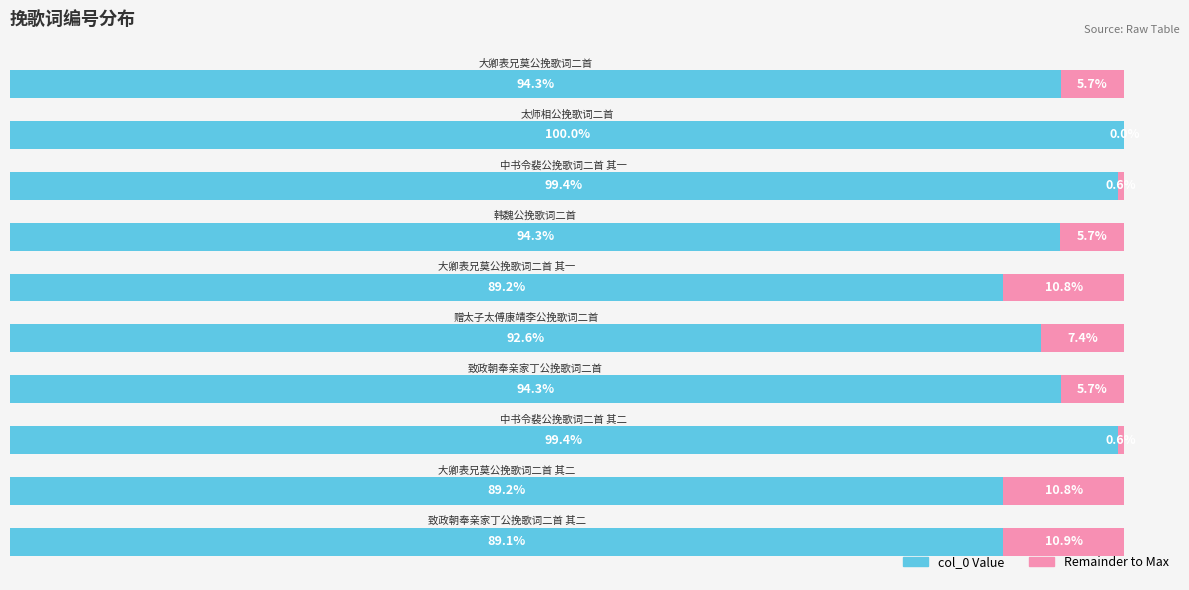

How many data points does each series have?

10